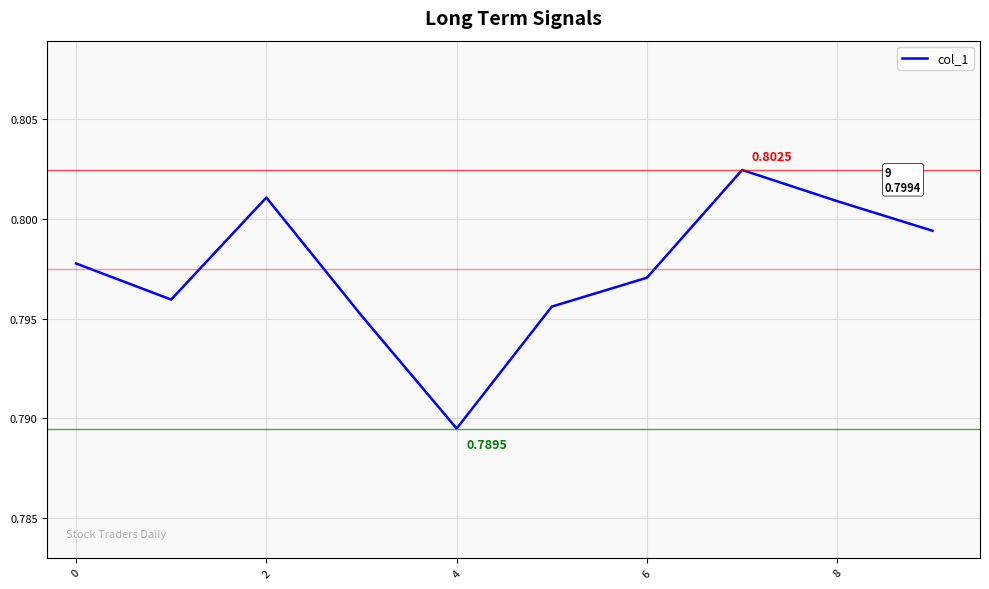

How many lines are shown in the chart?

1